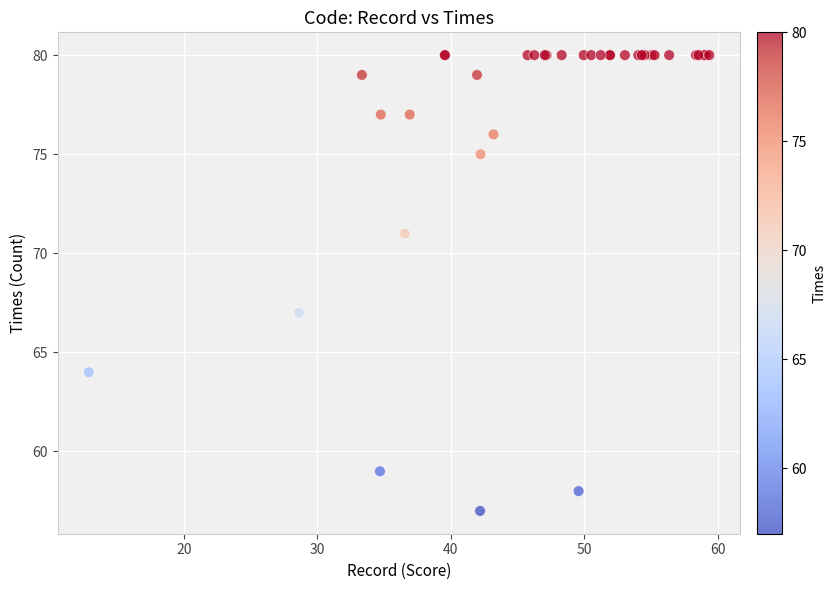

What Y value in the scatter plot is closest to 68?

67